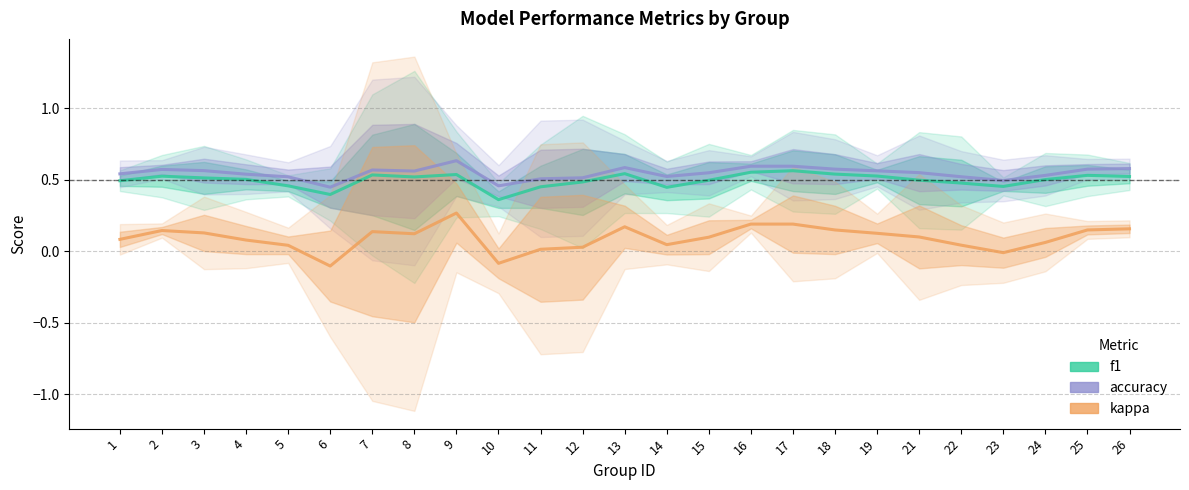

True or false: accuracy and kappa intersect in this chart.

False